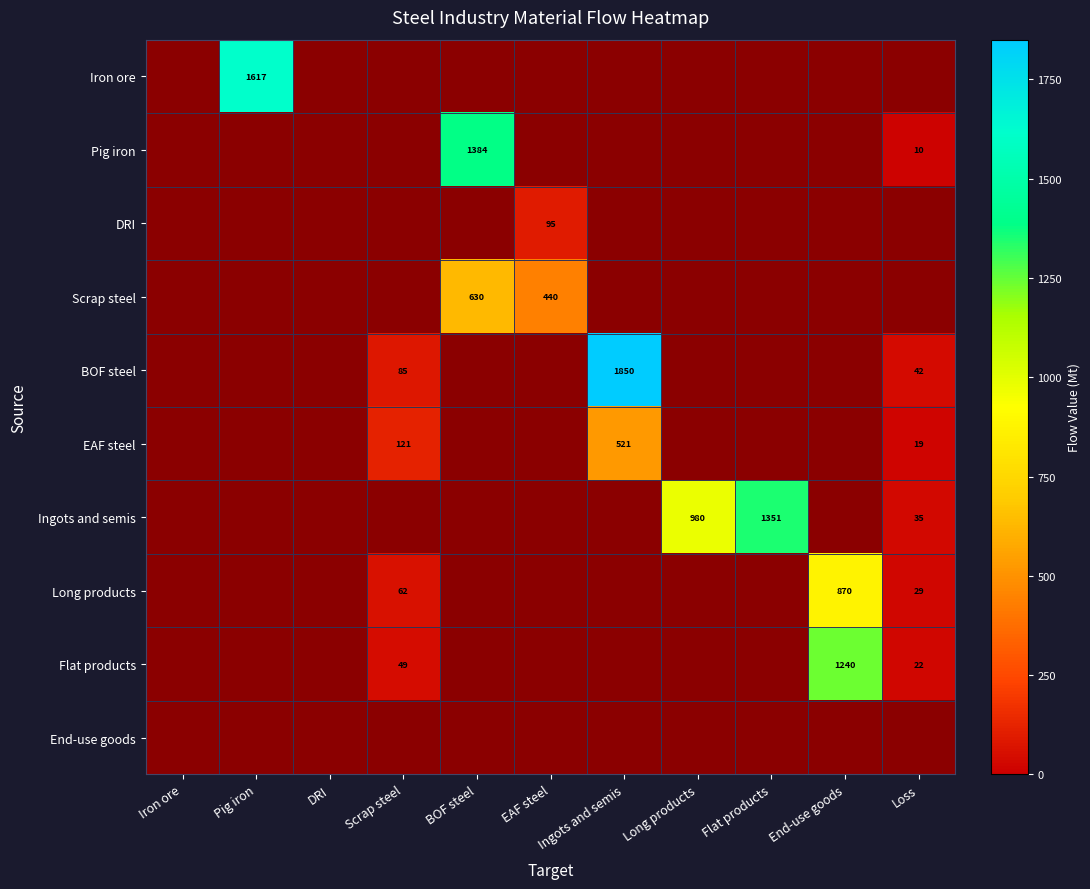

The Iron ore series shows 1617 at Pig iron. True or false?

True